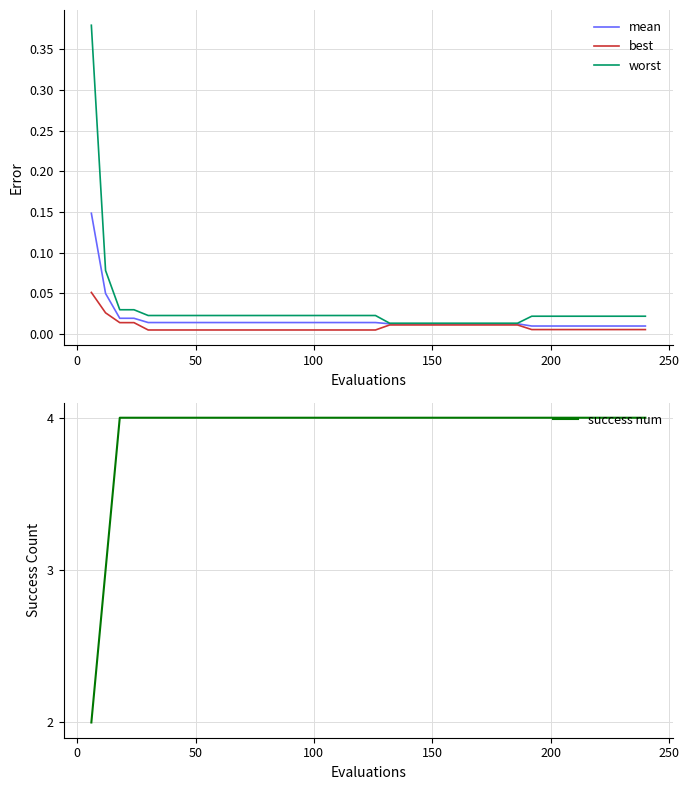

What is the highest value of the success num series?

4